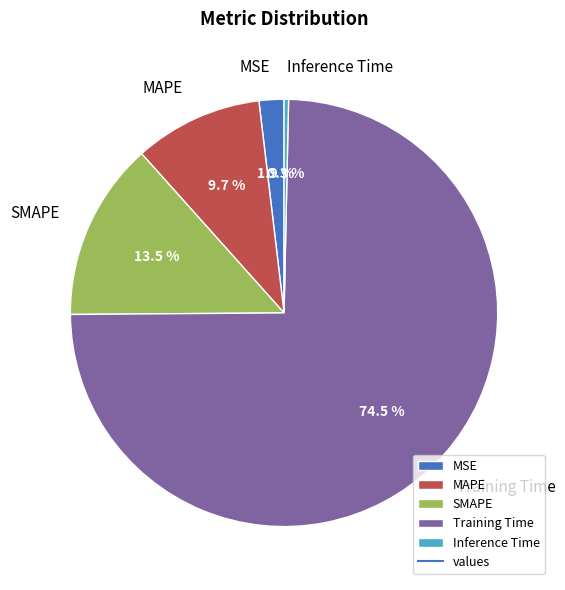

Rank the categories by value from highest to lowest.

Training Time, SMAPE, MAPE, MSE, Inference Time